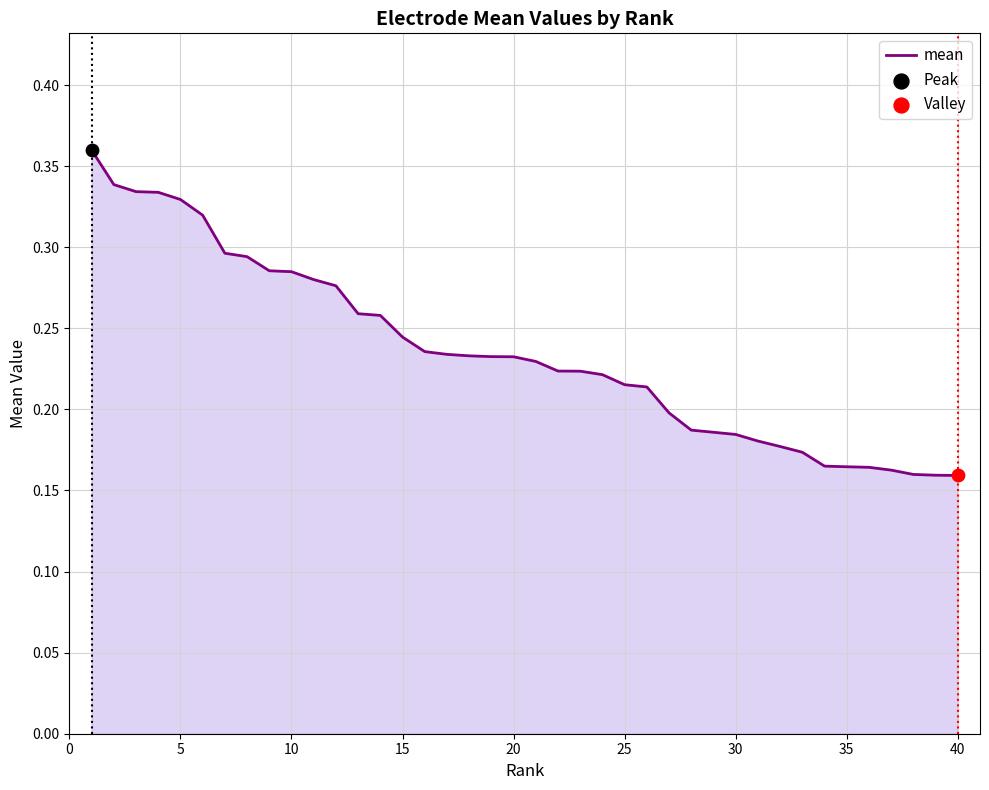

How many lines are shown in the chart?

1